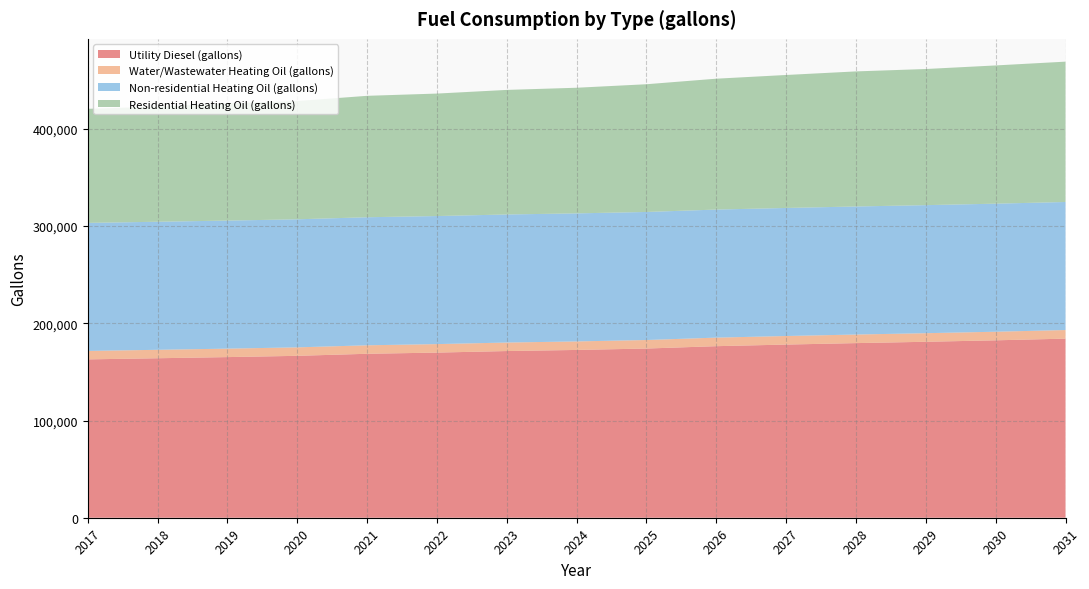

Reading right to left, what are all the values shown in this chart?

Utility Diesel (gallons): 184235.7	182514.1	181008.2	179645.2	178138.2	176490.7	174049.9	172613.3	171476.1	169883.5	168662.1	166558.5	165248.9	164065.7	162901.5
Water/Wastewater Heating Oil (gallons): 8858.9	8845.0	8833.3	8822.1	8810.4	8797.5	8777.9	8766.5	8757.6	8745.2	8735.6	8718.6	8708.8	8698.9	8688.6
Non-residential Heating Oil (gallons): 131734.5	131734.5	131734.5	131734.5	131734.5	131734.5	131734.5	131734.5	131734.5	131734.5	131734.5	131734.5	131734.5	131734.5	131734.5
Residential Heating Oil (gallons): 144372.5	142210.5	140048.5	138967.5	136805.5	134643.4	131400.4	129238.4	128157.4	125995.3	124914.3	121671.3	120590.3	118428.2	117347.2